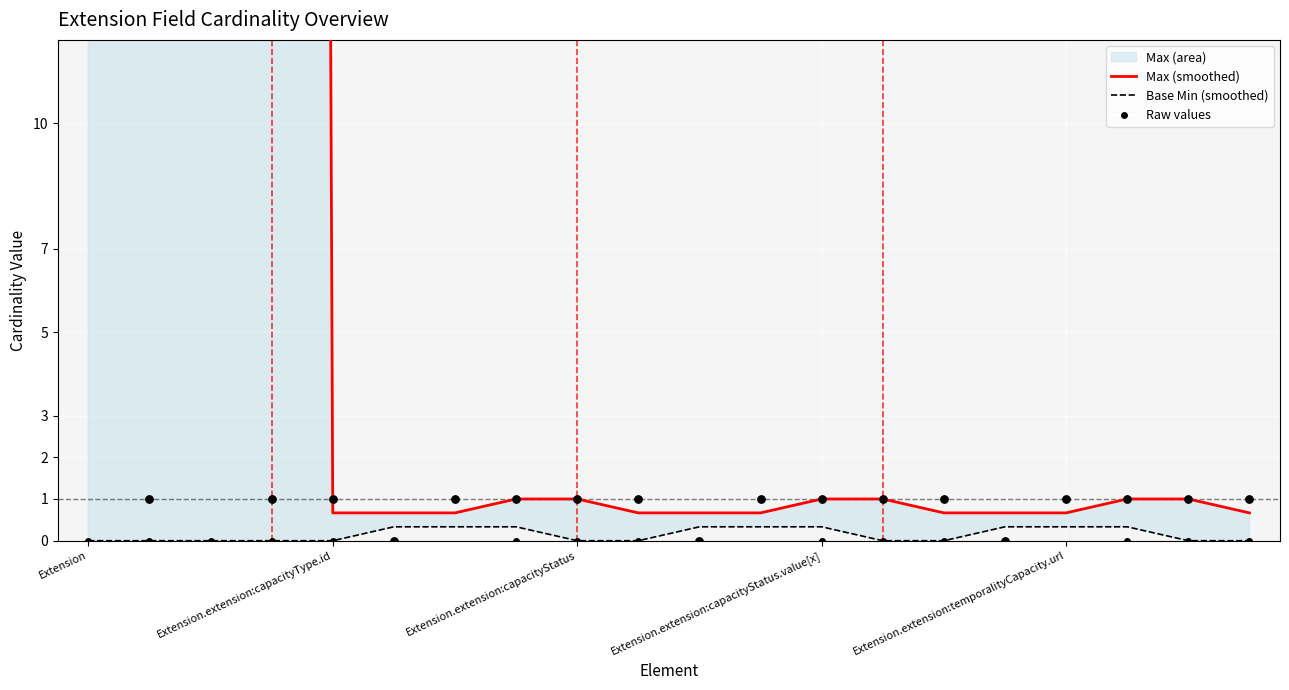

Which series contains the lowest Y value?

Base Min